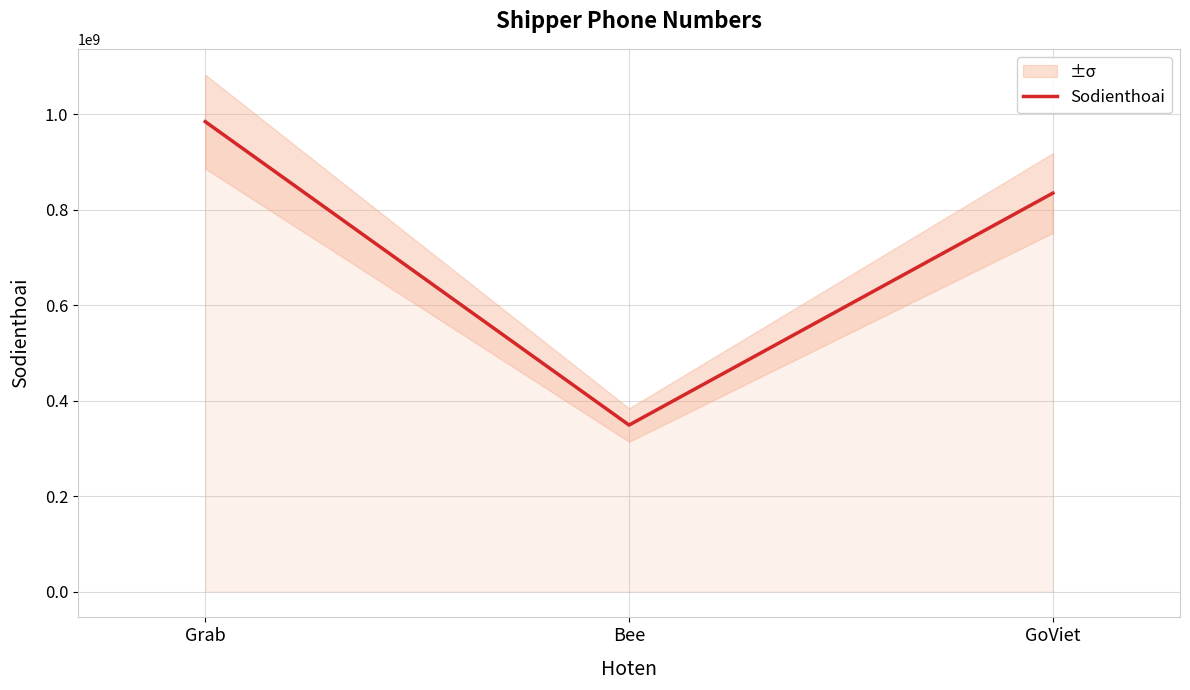

What is the sum of all values?

2168402129